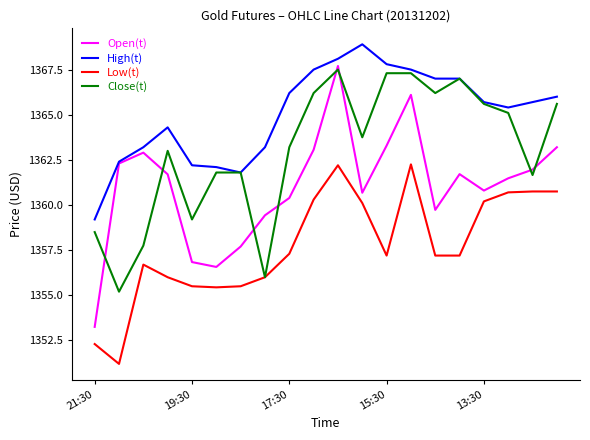

Which series has the widest spread of values?

Open(t)